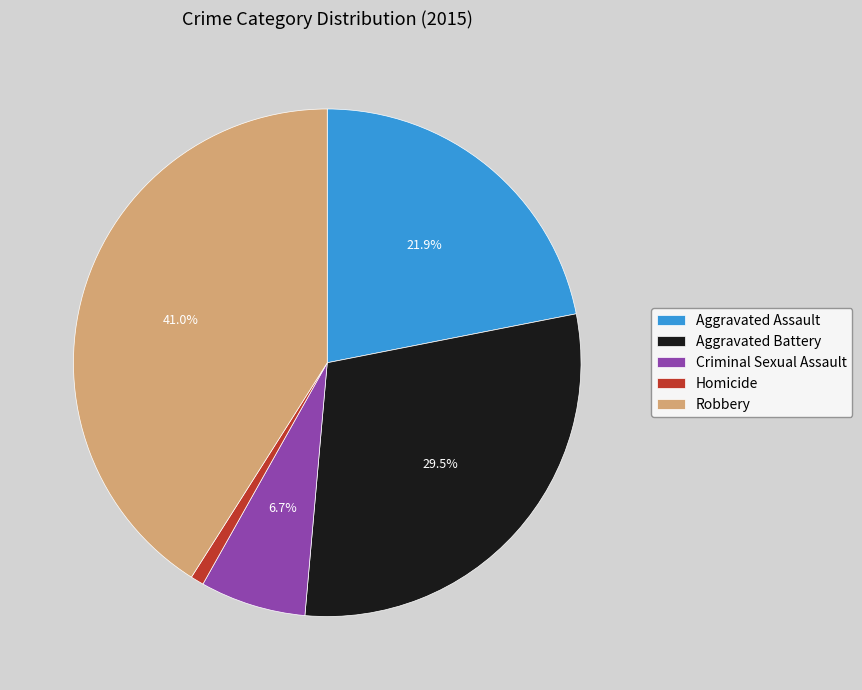

To the nearest percent, what is the combined percentage of Homicide and Aggravated Assault?

23%